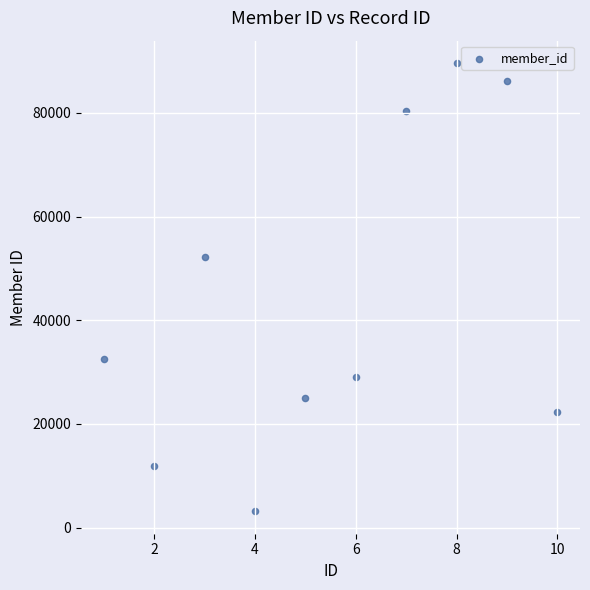

What Y value in the scatter plot is closest to 46375?

52273